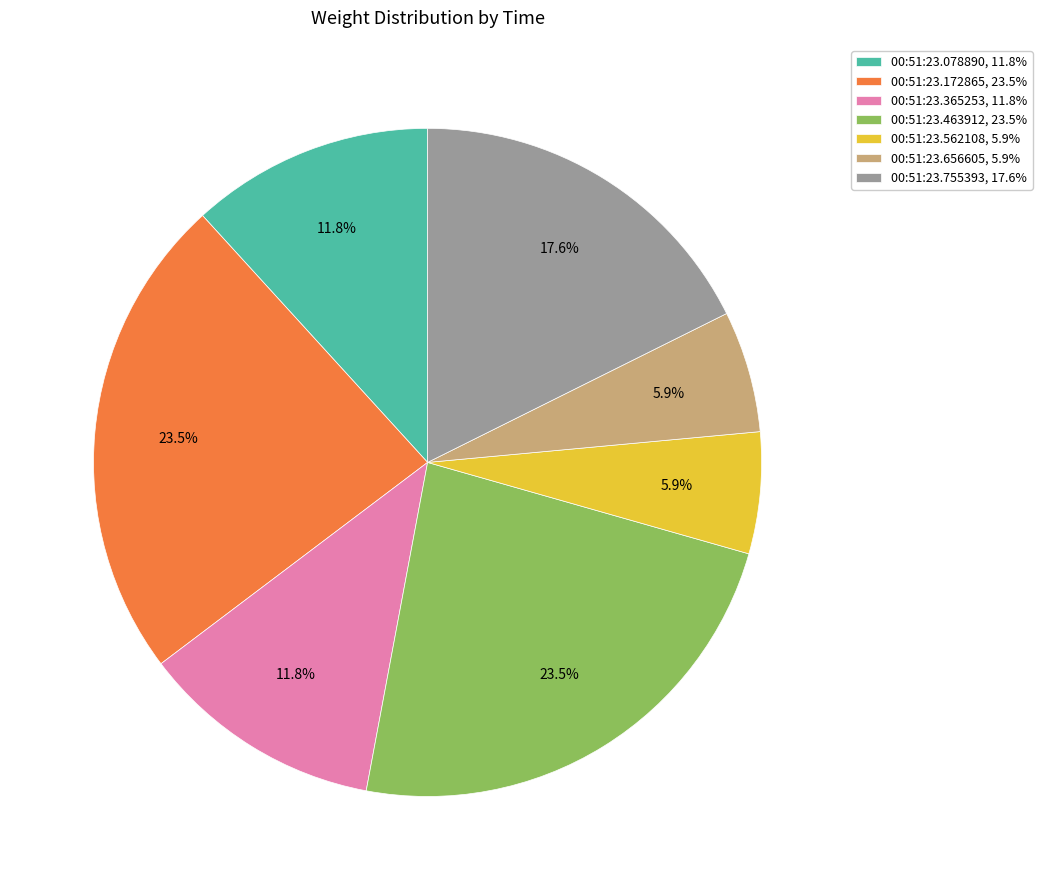

How many segments does this pie chart have?

7